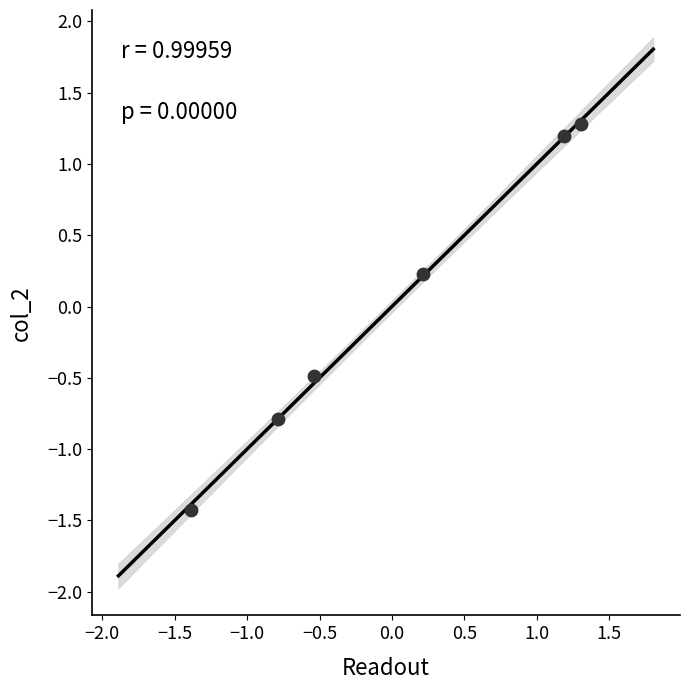

List the coordinates of all points as (X, Y) pairs, reading left to right.

(-1.4, -1.4)  (-0.8, -0.8)  (-0.5, -0.5)  (0.2, 0.2)  (1.2, 1.2)  (1.3, 1.3)